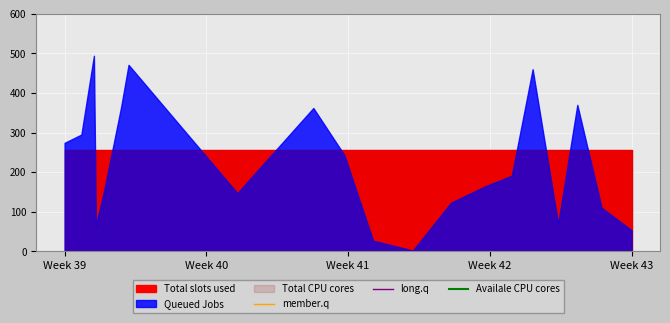

What is the average value of the Availale CPU cores series?

800.0